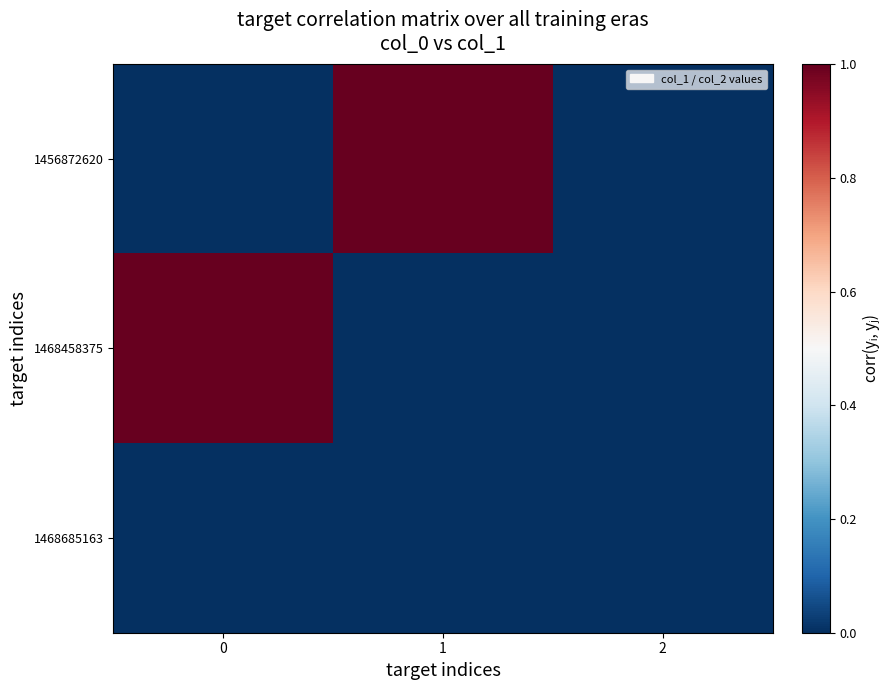

Rank the series by their maximum value, from lowest to highest.

1468685163, 1456872620, 1468458375